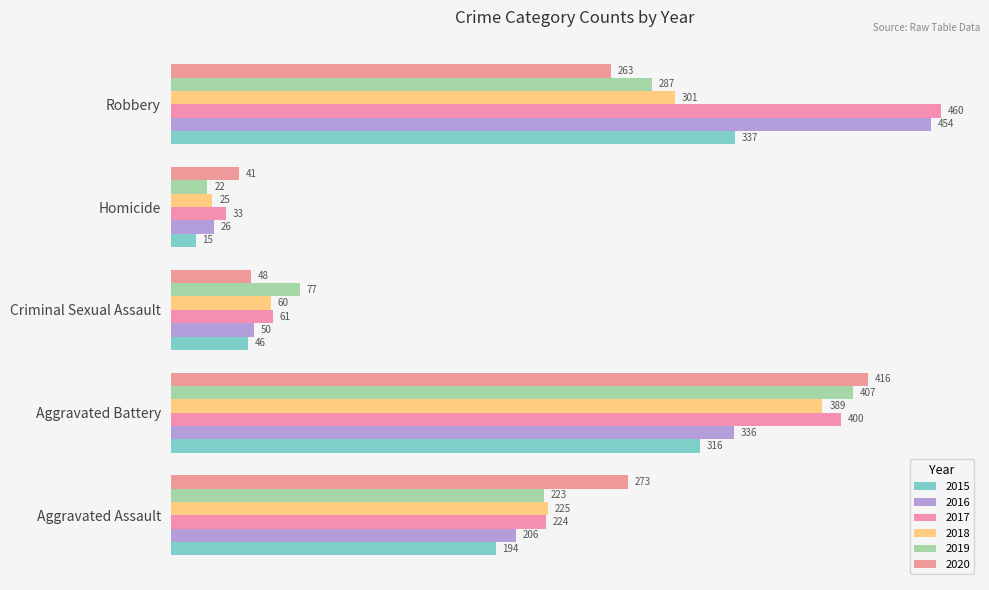

Between Aggravated Battery and Robbery, which is larger?

Robbery